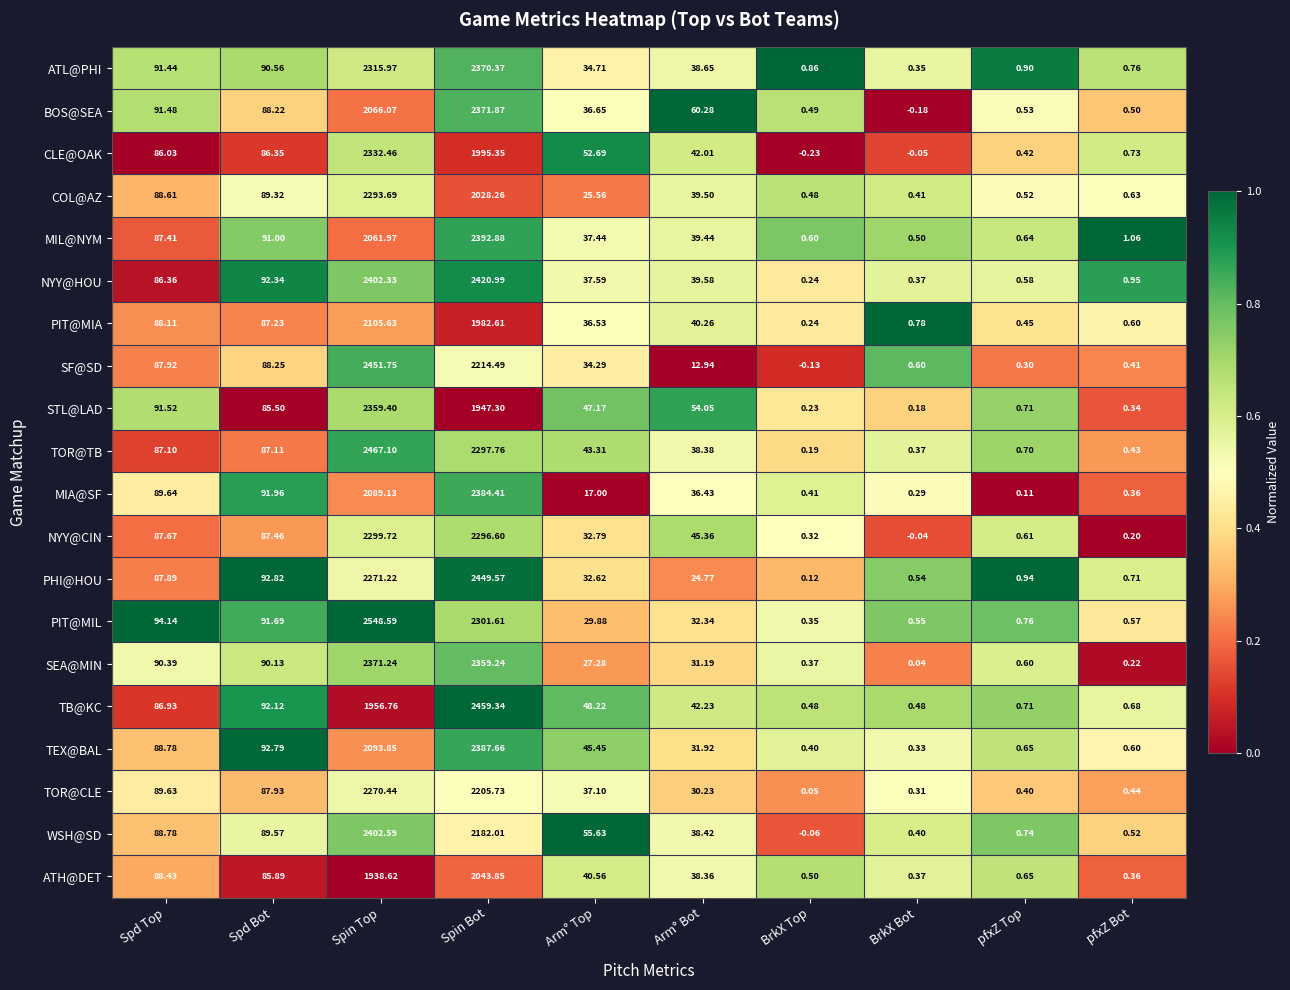

Is the value of NYY@HOU at Spd Bot greater than the value of PIT@MIL at Spd Top?

No